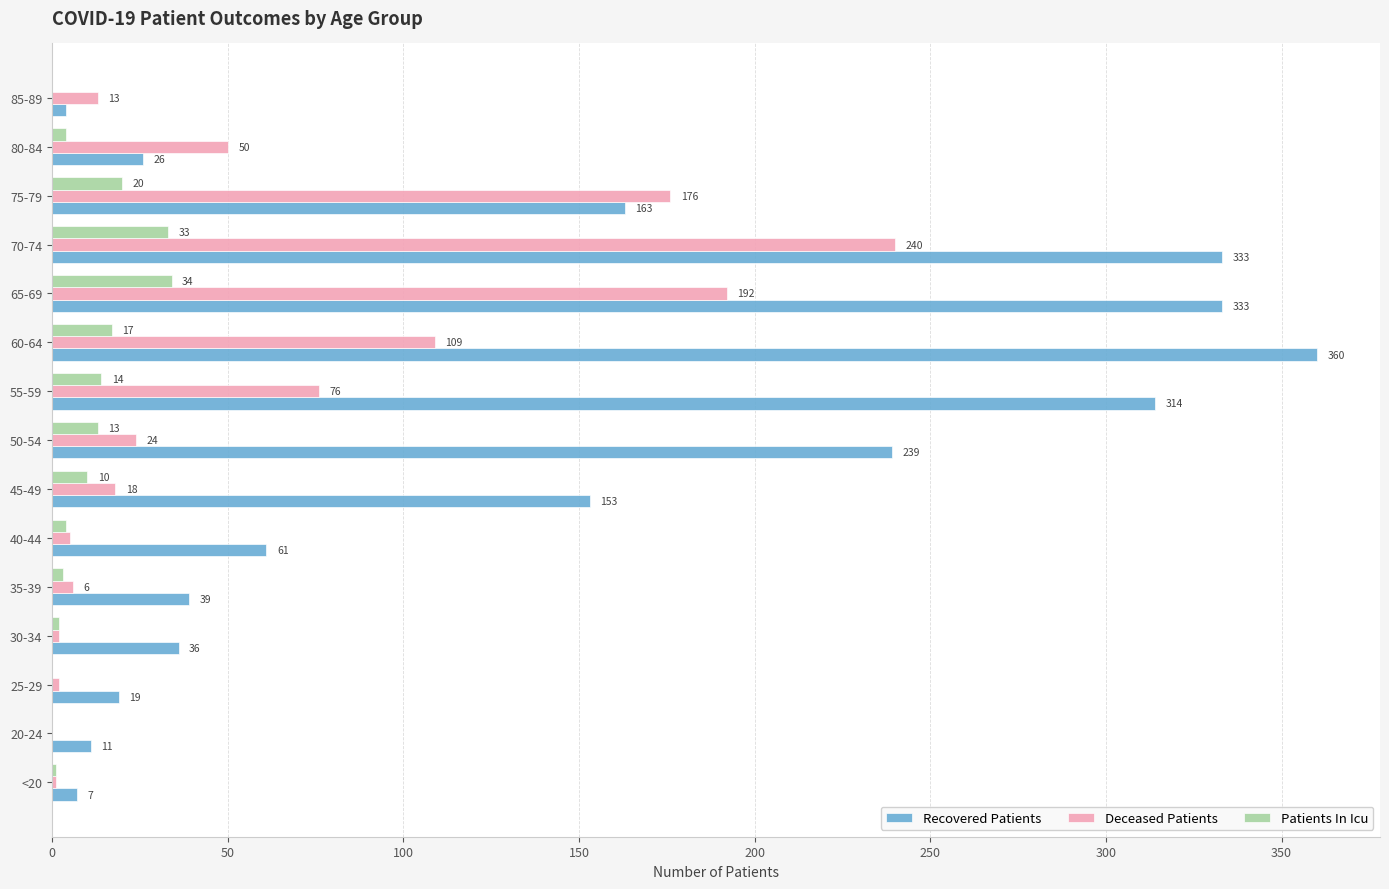

How many categories are shown in the chart?

15